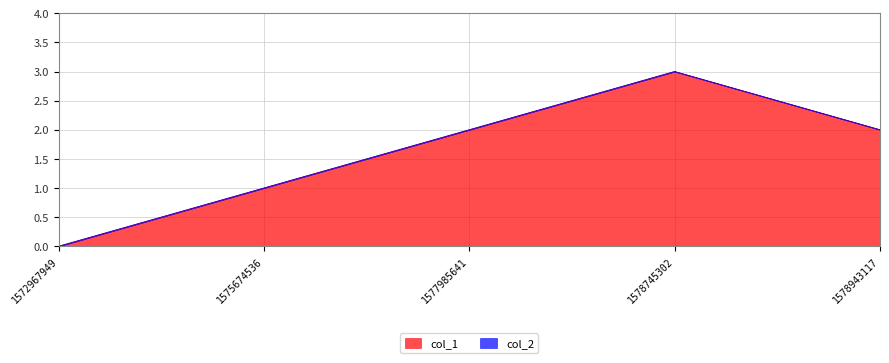

The value of col_1 at 1572967949 is -1. True or false?

False